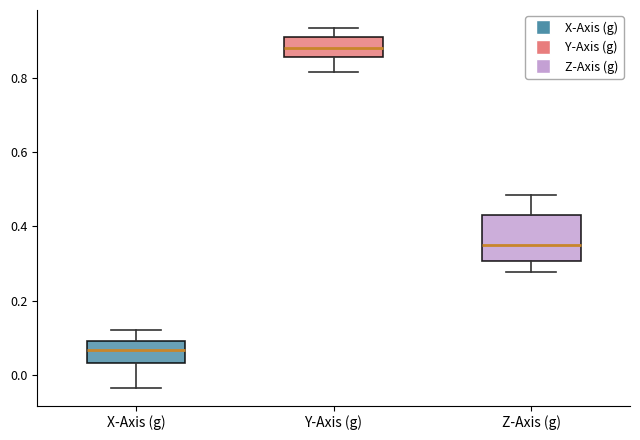

Reading left to right, read every box against the y-axis: the position of its median line, the range the box covers, and the ends of its whiskers. The values are not printed on the chart, so give them approximately, as read against the axis.

X-Axis (g): median 0.06, box 0.04 to 0.10, whiskers -0.04 to 0.12
Y-Axis (g): median 0.88, box 0.86 to 0.92, whiskers 0.82 to 0.94
Z-Axis (g): median 0.36, box 0.30 to 0.44, whiskers 0.28 to 0.48